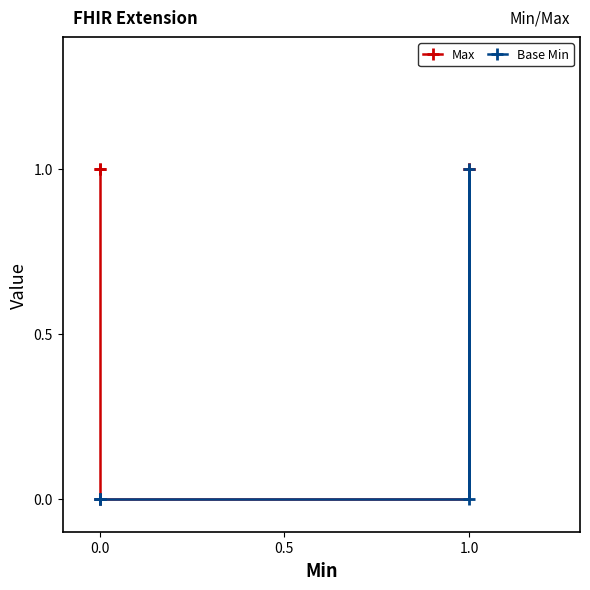

How many lines are shown in the chart?

2